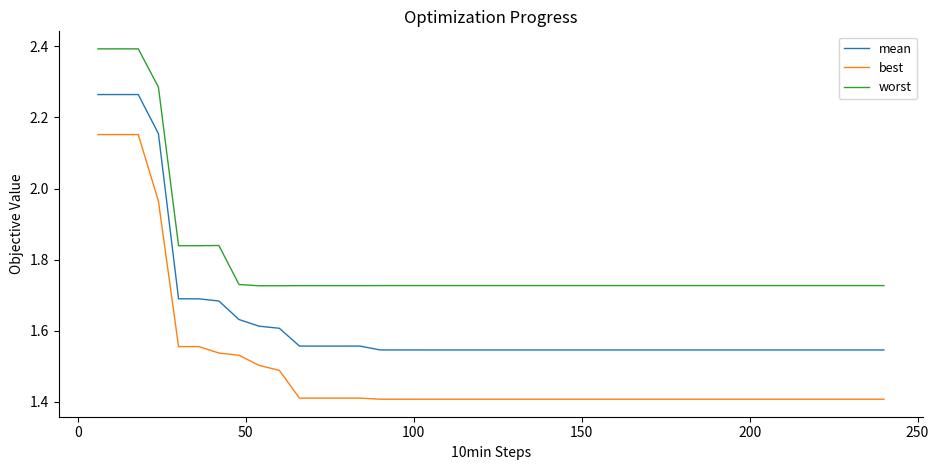

Rank the series by their maximum value, from lowest to highest.

best, mean, worst